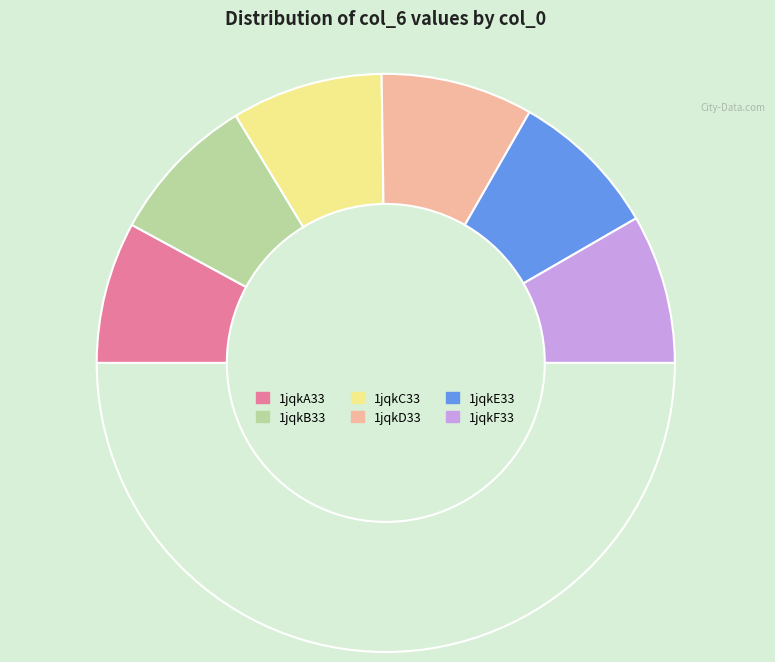

What is the largest slice in the pie chart?

1jqkD33